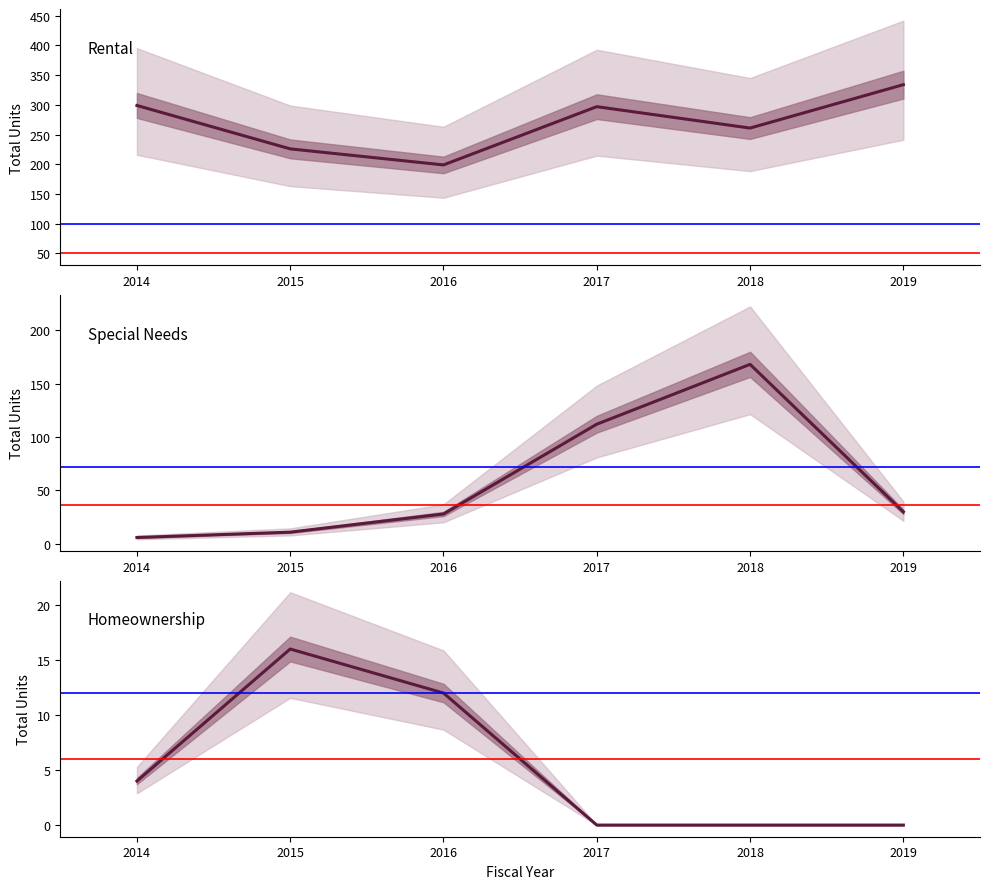

Which series has the largest range (max minus min)?

Special Needs